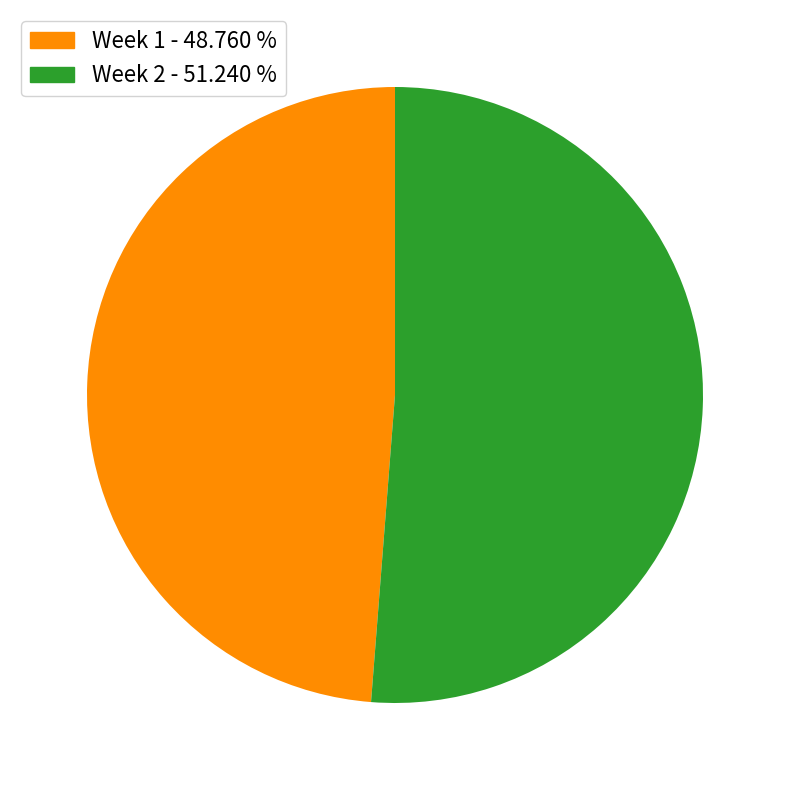

Rank the categories by value from highest to lowest.

Week 2 - 51.240 %, Week 1 - 48.760 %